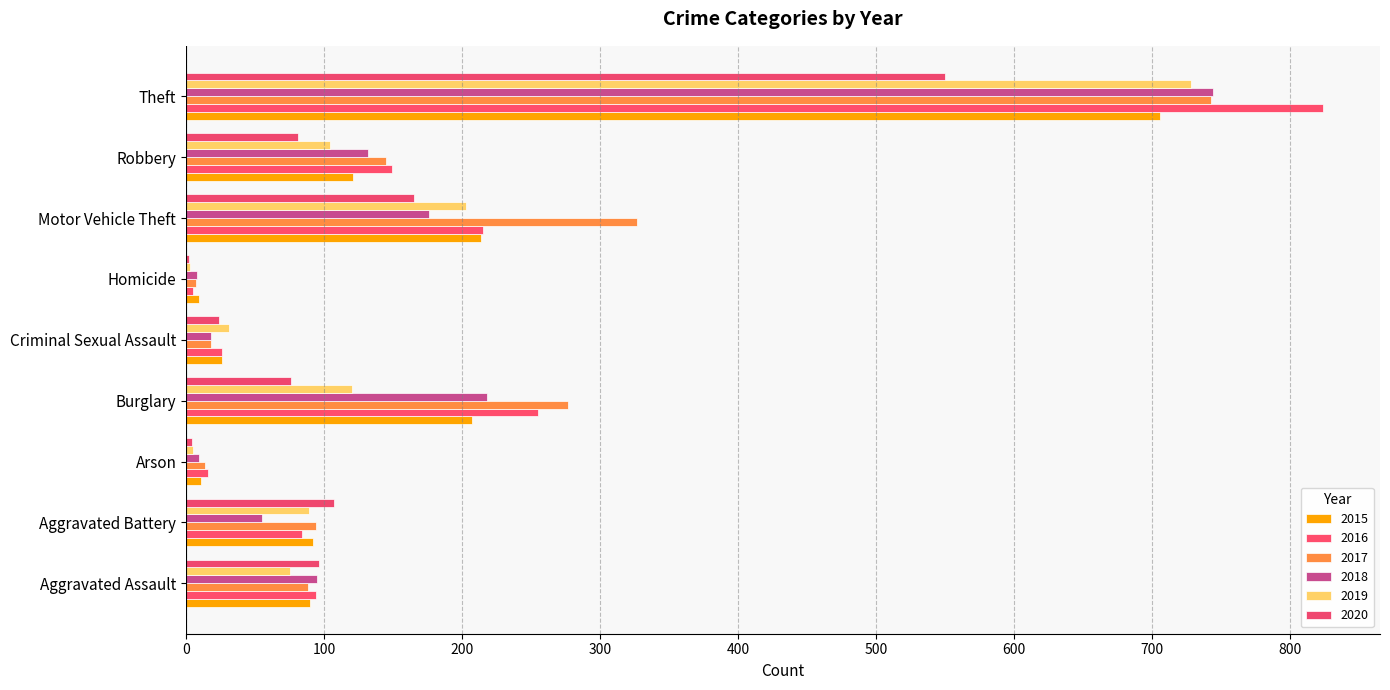

What is the minimum value shown in the chart?

2